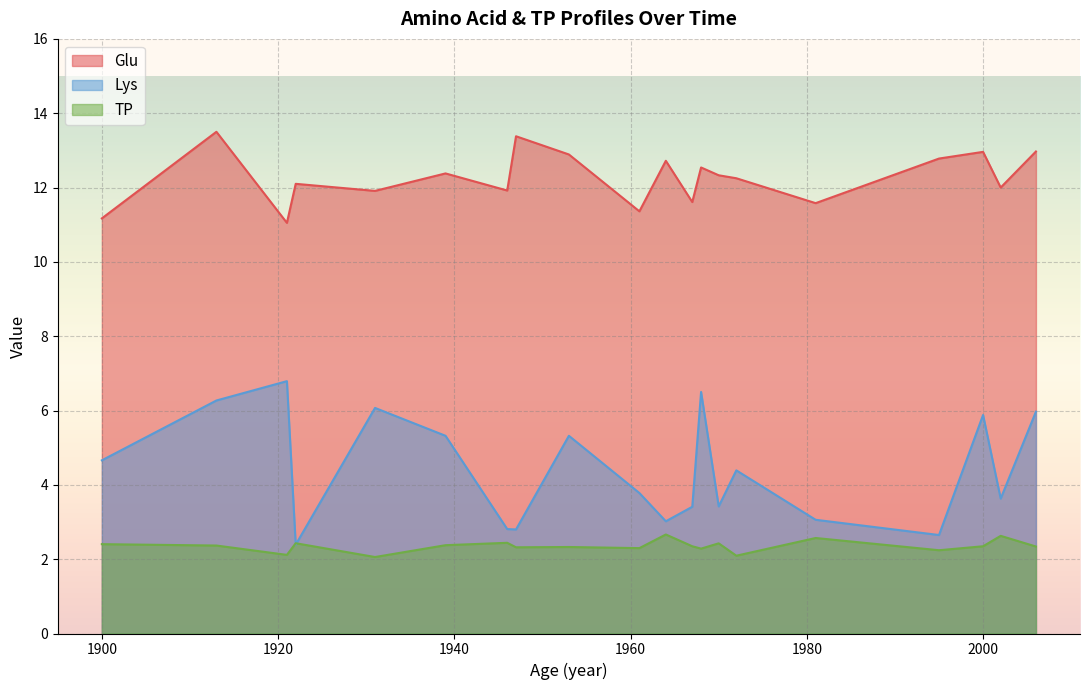

What is the difference between the maximum and minimum values in the TP series?

0.6